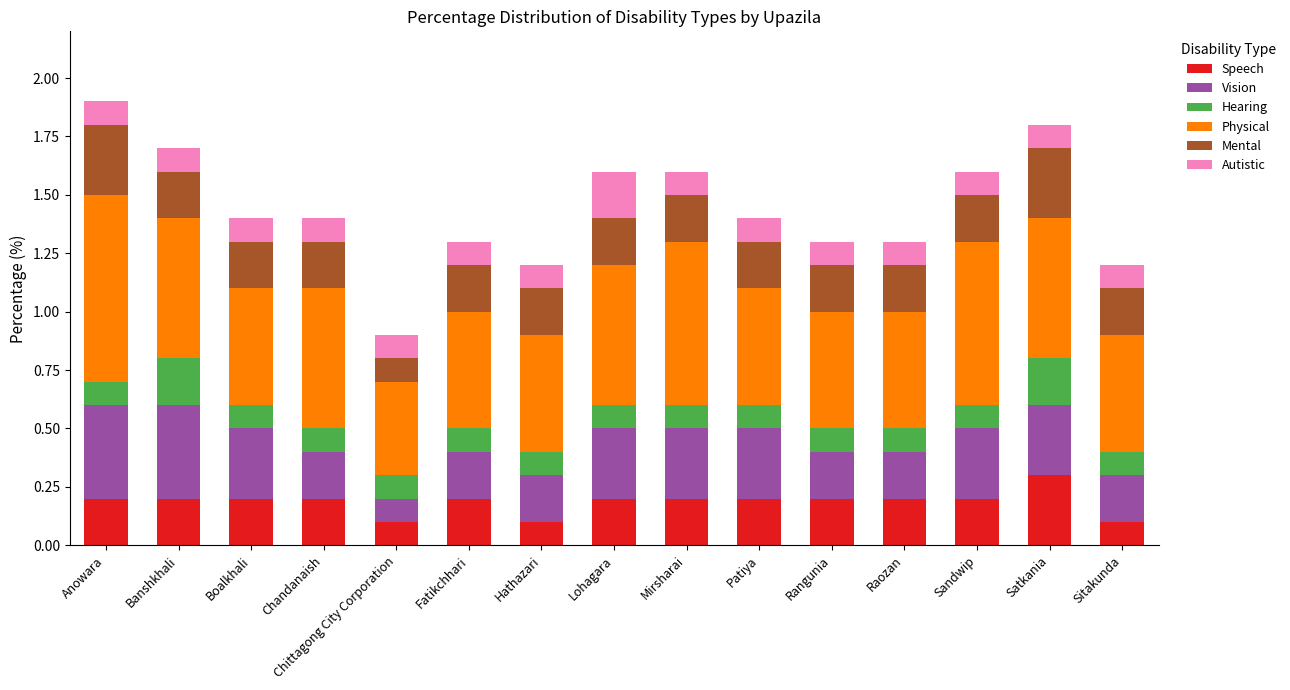

True or false: Speech has a value of 0.2 at Chittagong City Corporation.

False